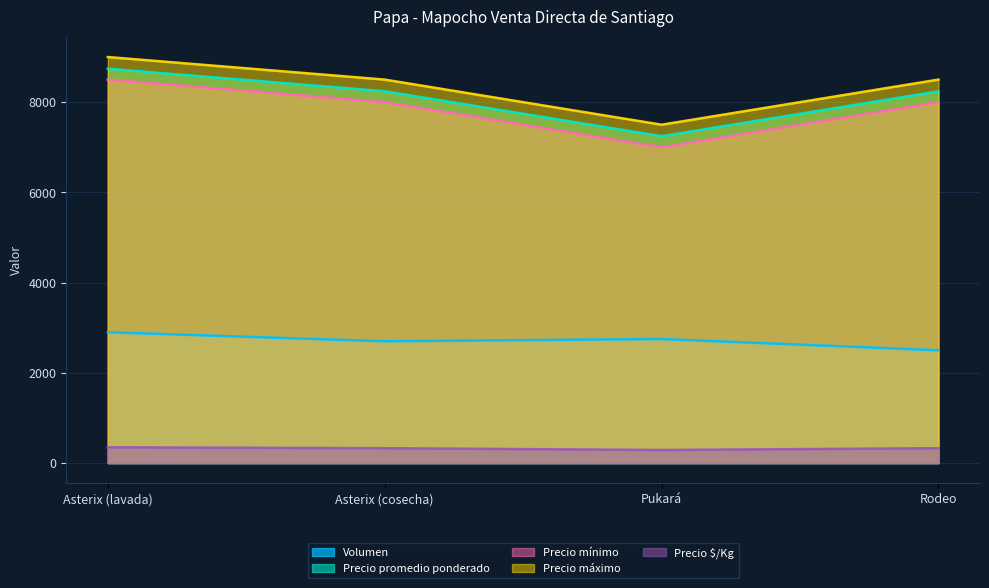

Which has a higher value, Rodeo or Asterix (lavada)?

Asterix (lavada)